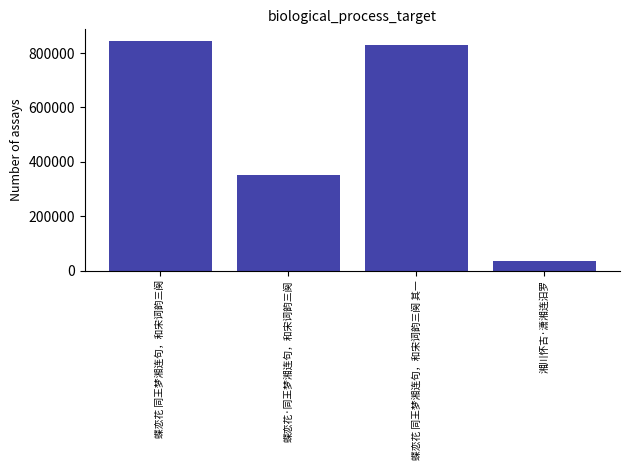

List the labels in order of value, smallest first.

湘川怀古·潇湘连汨罗, 蝶恋花·同王梦湘连句，和宋词韵三阕, 蝶恋花 同王梦湘连句，和宋词韵三阕 其一, 蝶恋花 同王梦湘连句，和宋词韵三阕